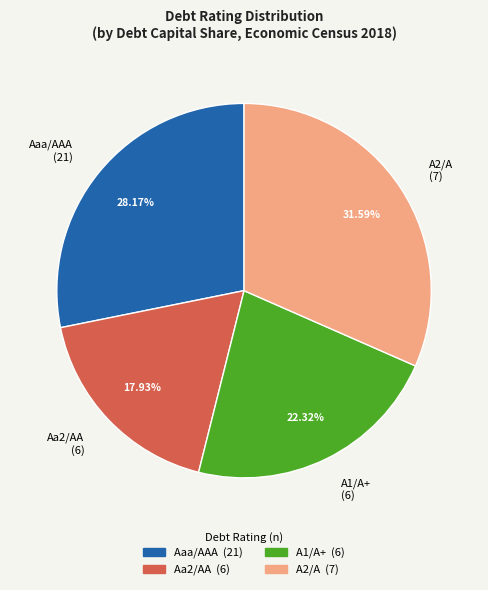

Between Aa2/AA and Aaa/AAA, which is larger?

Aaa/AAA